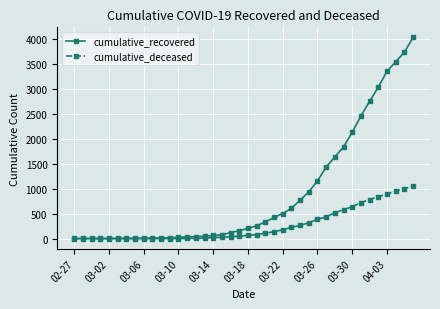

List the series in order of their overall mean, lowest first.

cumulative_deceased, cumulative_recovered